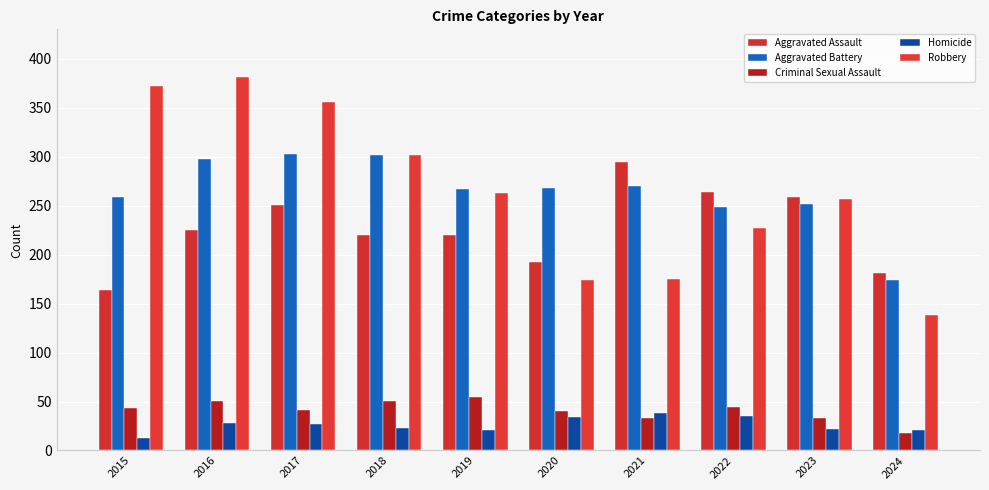

Which series has the largest range (max minus min)?

Robbery